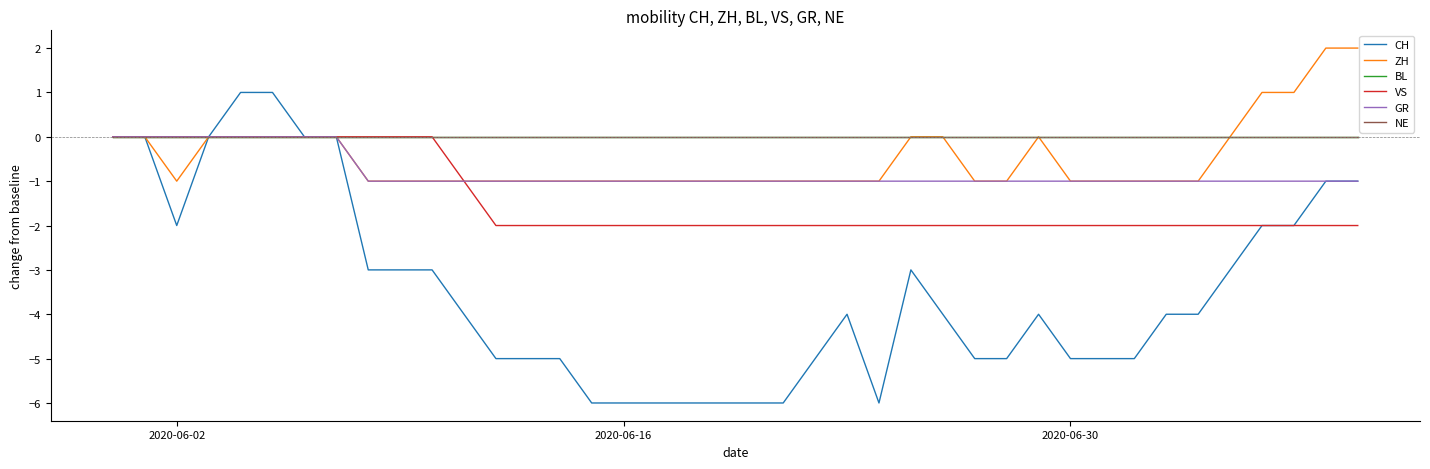

True or false: BL and CH intersect in this chart.

False